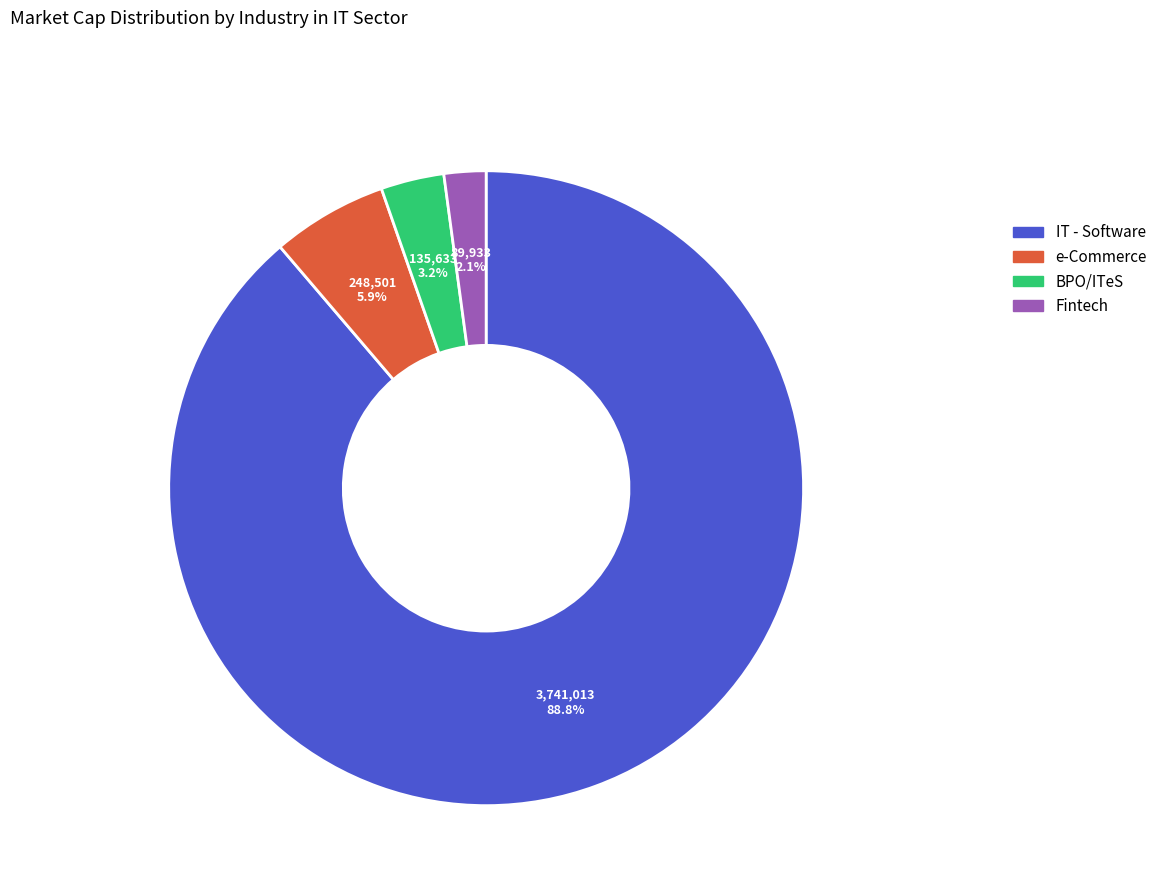

To the nearest percent, what is the difference between the e-Commerce and BPO/ITeS slice percentages?

3%